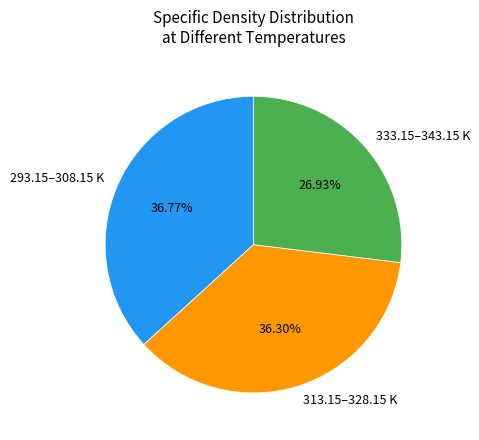

Approximately how many times larger is the value at 333.15–343.15 K compared to 313.15–328.15 K?

0.7